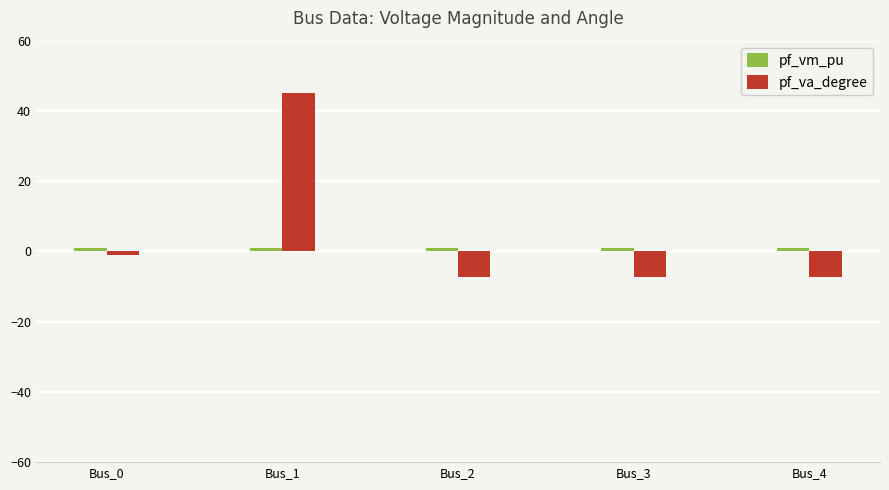

What is the total value across all series at Bus_3?

-6.2